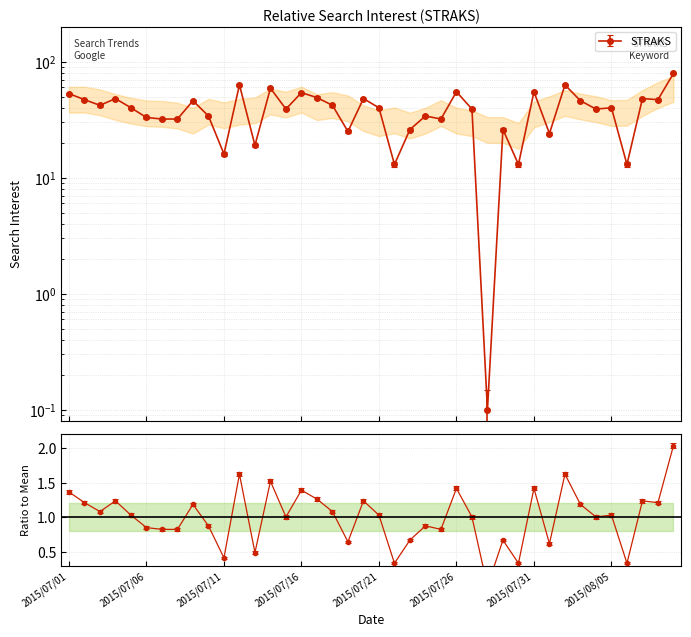

Reading left to right, extract all data points from this chart.

53.0	47.0	42.0	48.0	40.0	33.0	32.0	32.0	46.0	34.0	16.0	63.0	19.0	59.0	39.0	54.0	49.0	42.0	25.0	48.0	40.0	13.0	26.0	34.0	32.0	55.0	39.0	0.1	26.0	13.0	55.0	24.0	63.0	46.0	39.0	40.0	13.0	48.0	47.0	79.0